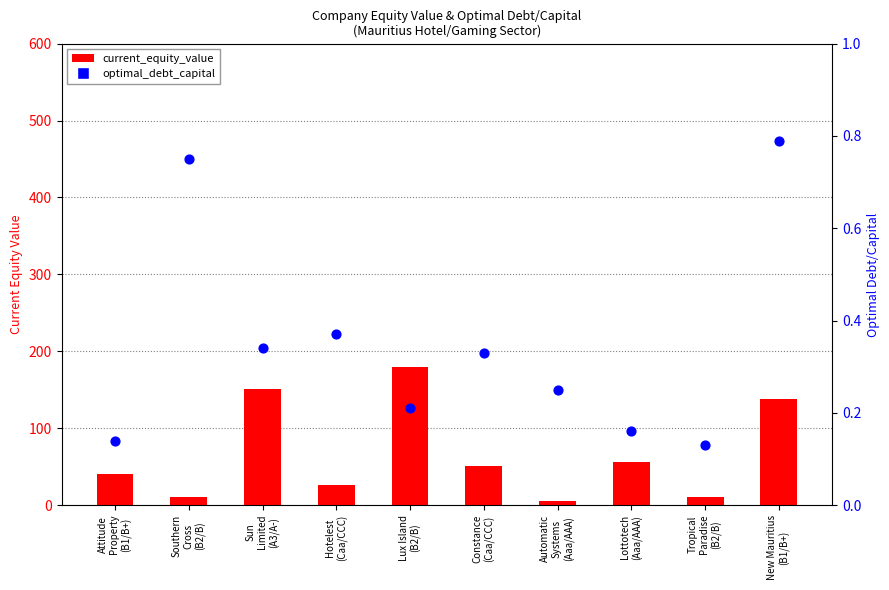

Is the value of current_equity_value at New Mauritius
(B1/B+) greater than the value of optimal_debt_capital at Constance
(Caa/CCC)?

Yes